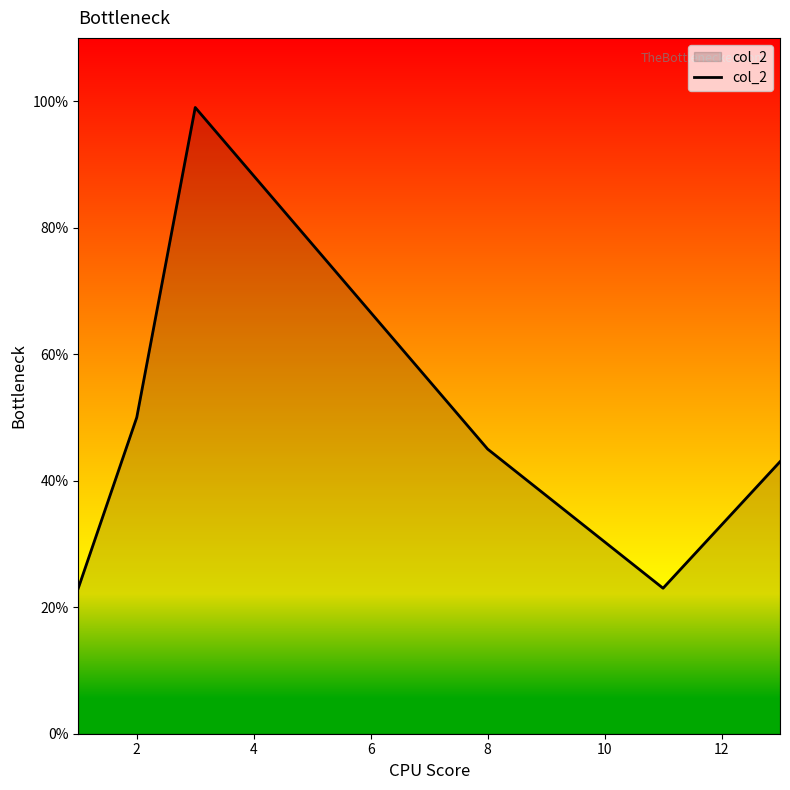

How many interior local valleys (lower than both neighbors) does the data have?

1